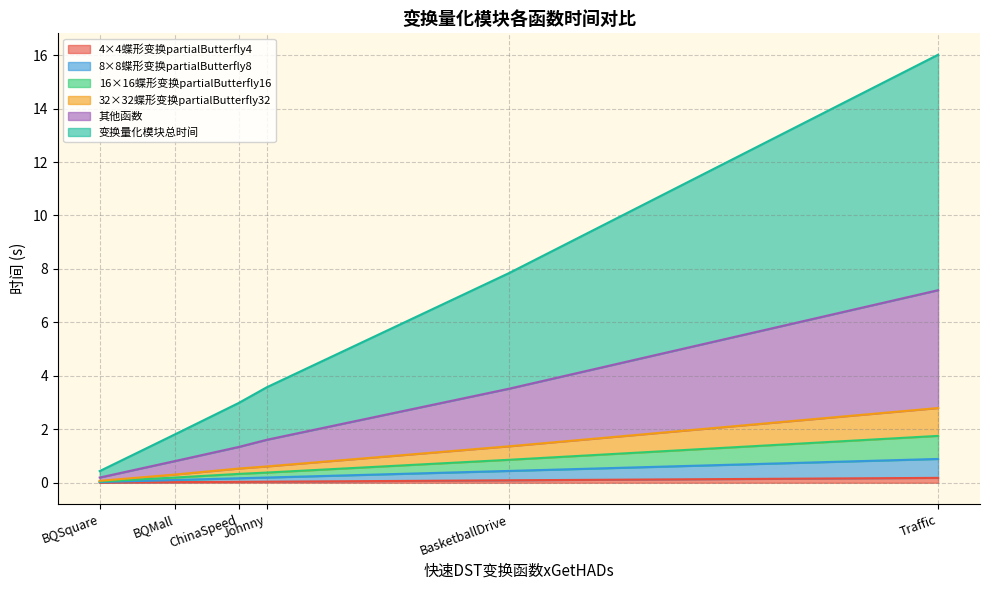

True or false: 32×32蝶形变换partialButterfly32 and 16×16蝶形变换partialButterfly16 cross at least once.

False